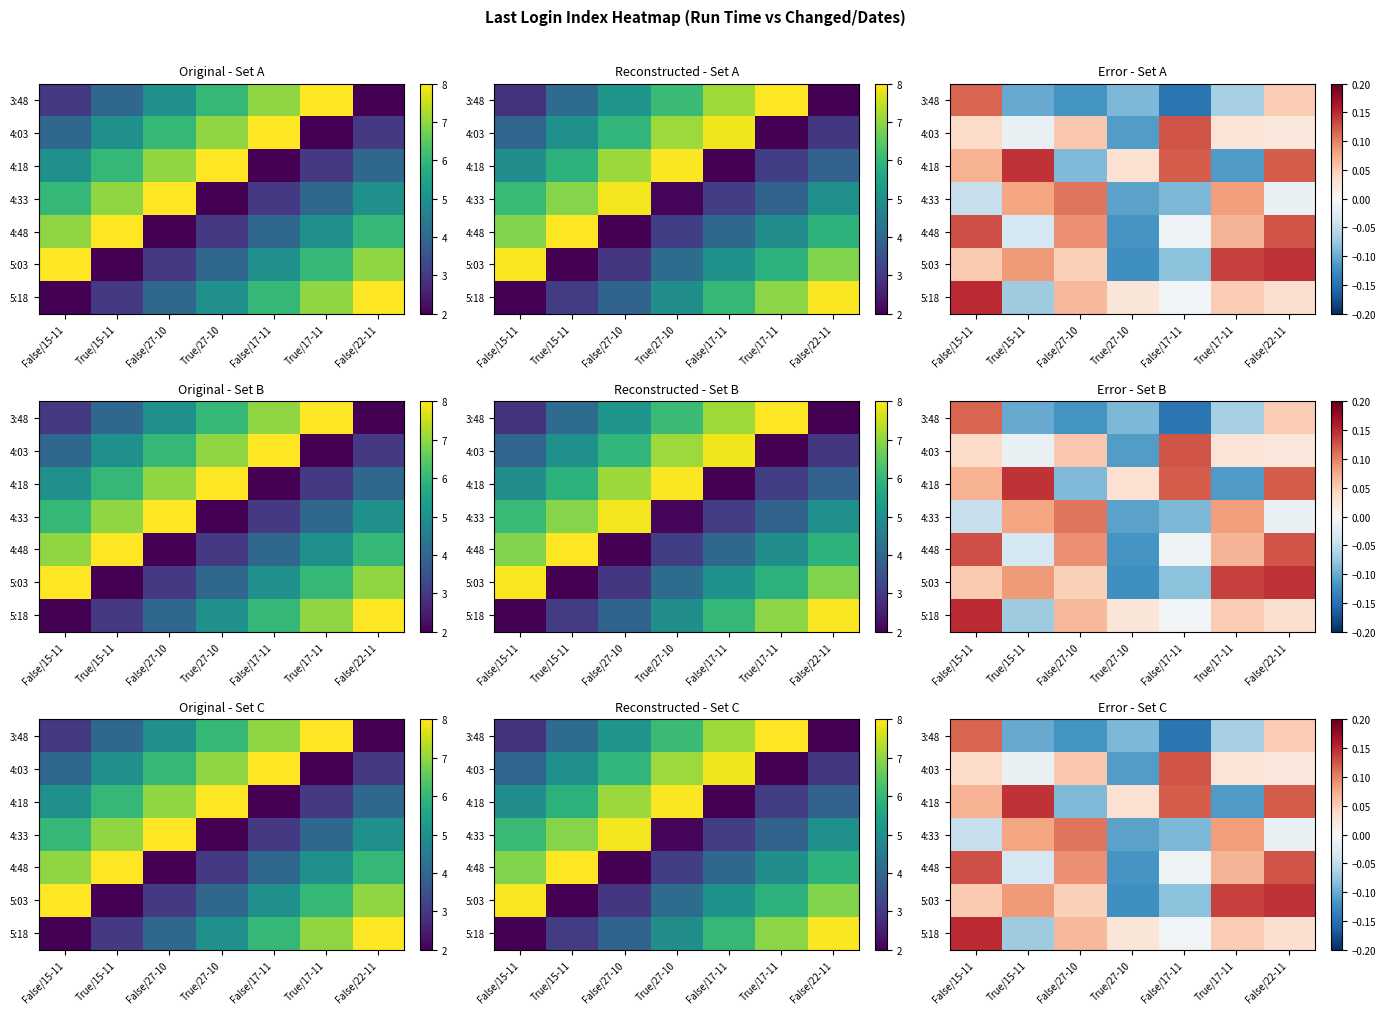

What is the total value across all series at False/17-11?

-0.1